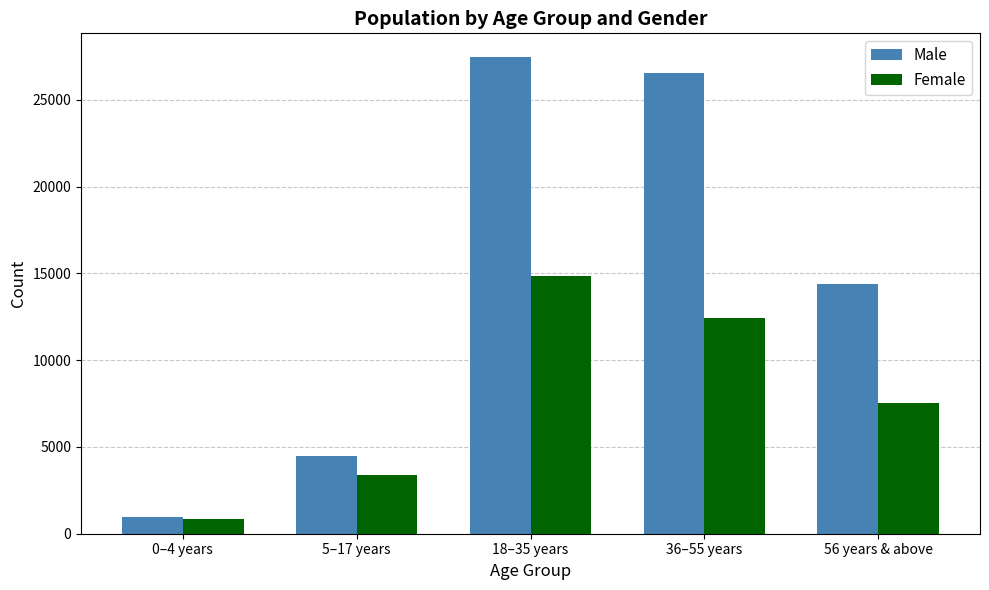

What is the difference between the highest and lowest values at 18–35 years?

12618